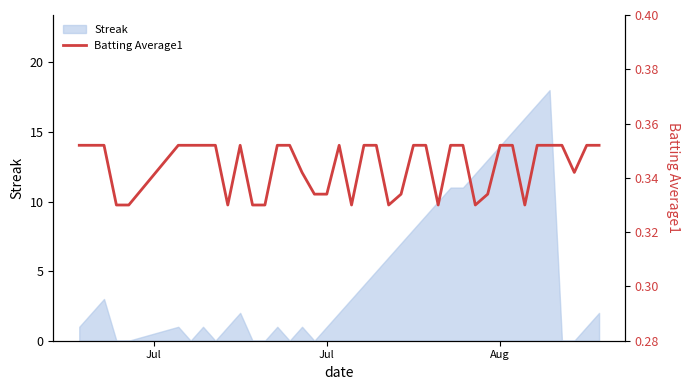

The chart shows a value of 0.6 at 34. True or false?

False